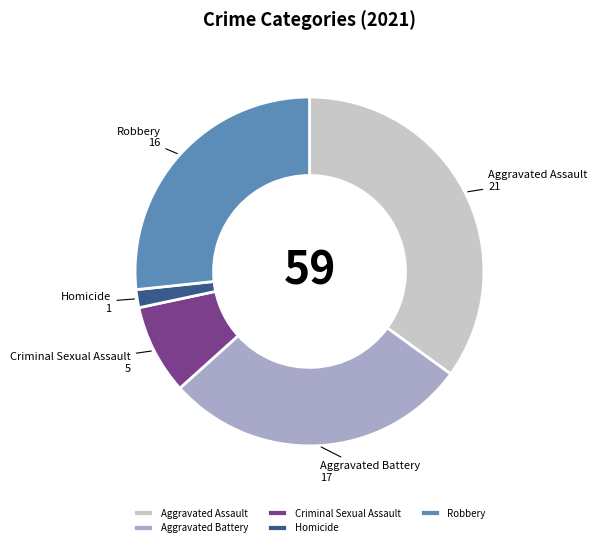

Which category has the smallest portion of the pie?

Homicide